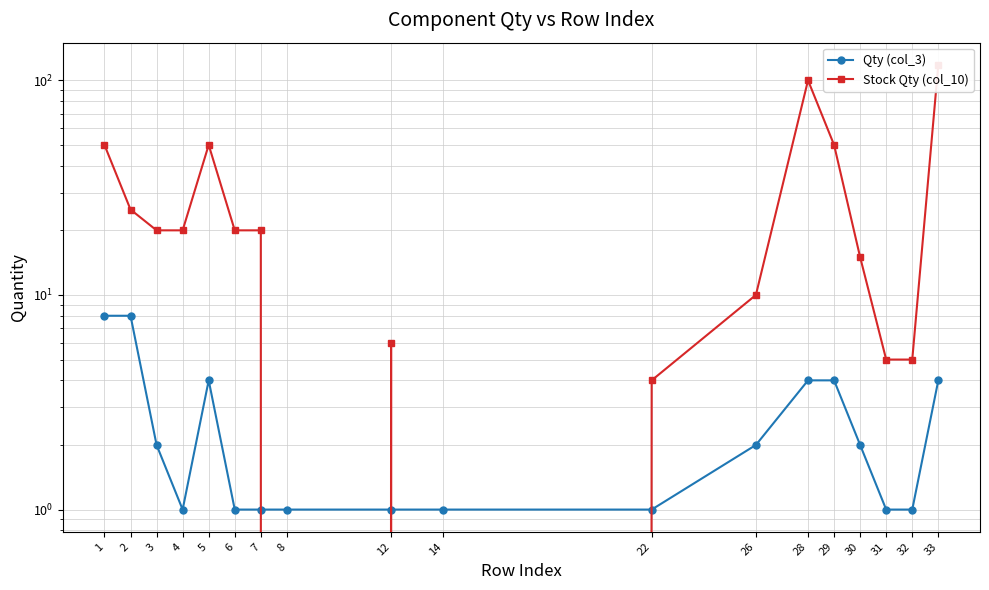

What is the greatest value displayed?

118